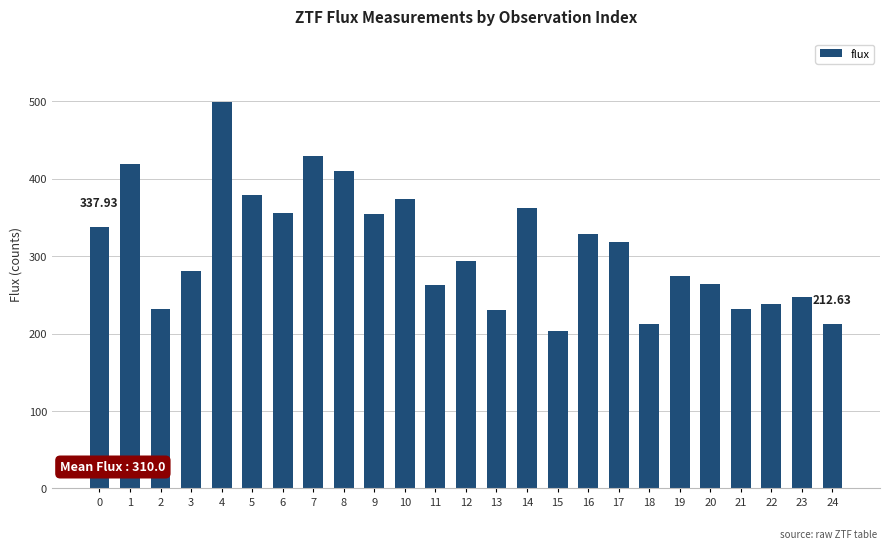

The chart shows a value of 212.1 at 18. True or false?

True